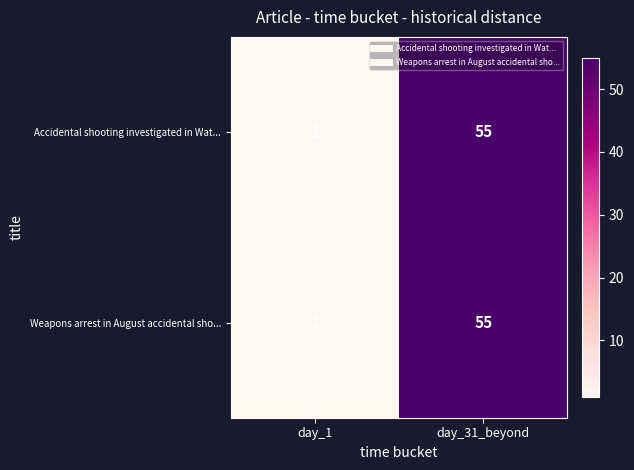

What is the maximum value shown in the chart?

55